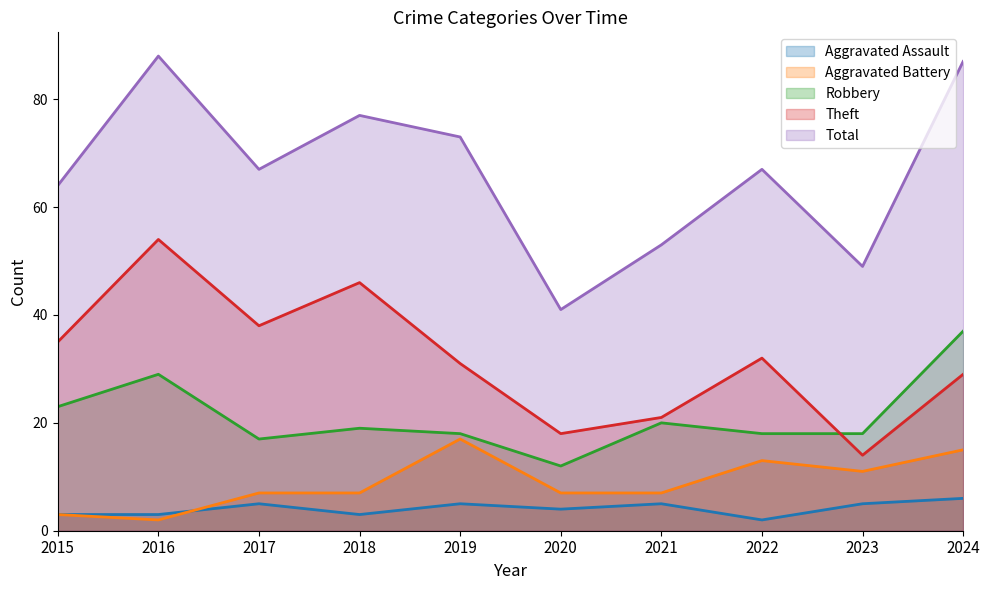

Rank the series at 2020 from lowest to highest value.

Aggravated Assault, Aggravated Battery, Robbery, Theft, Total